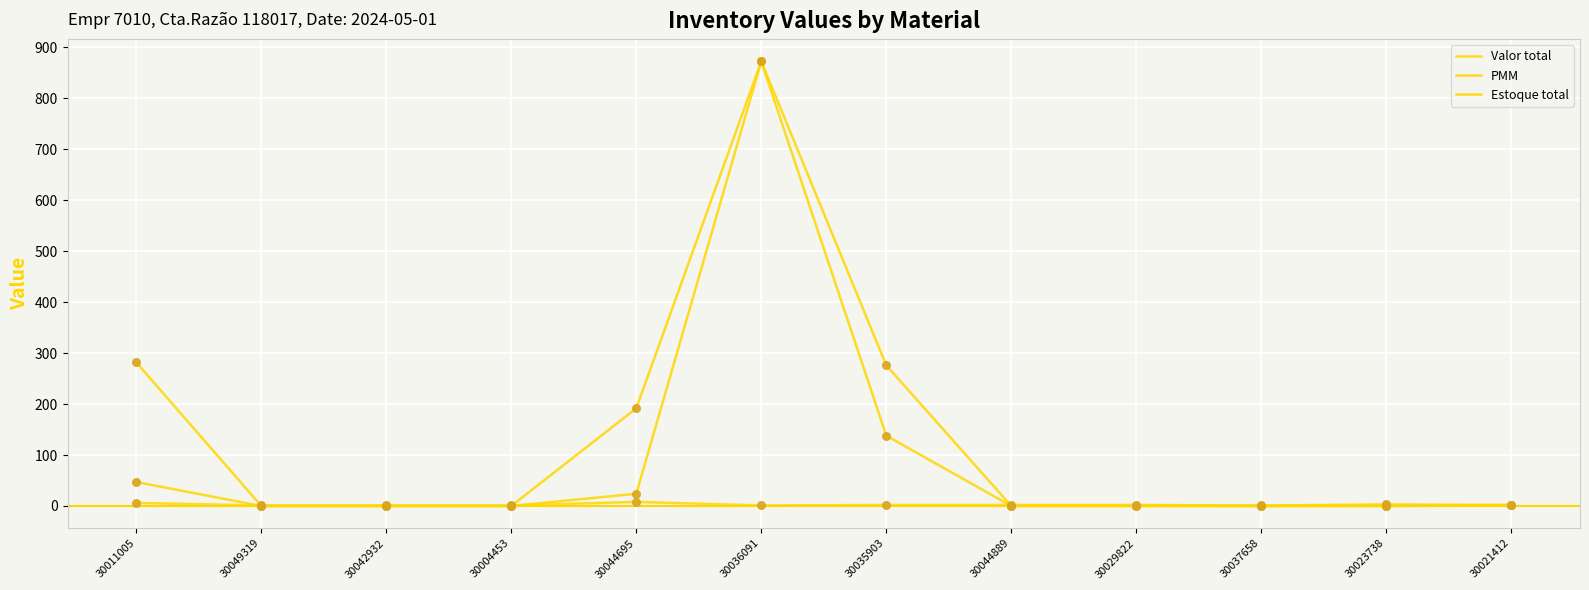

Does the chart have visible grid lines?

Yes